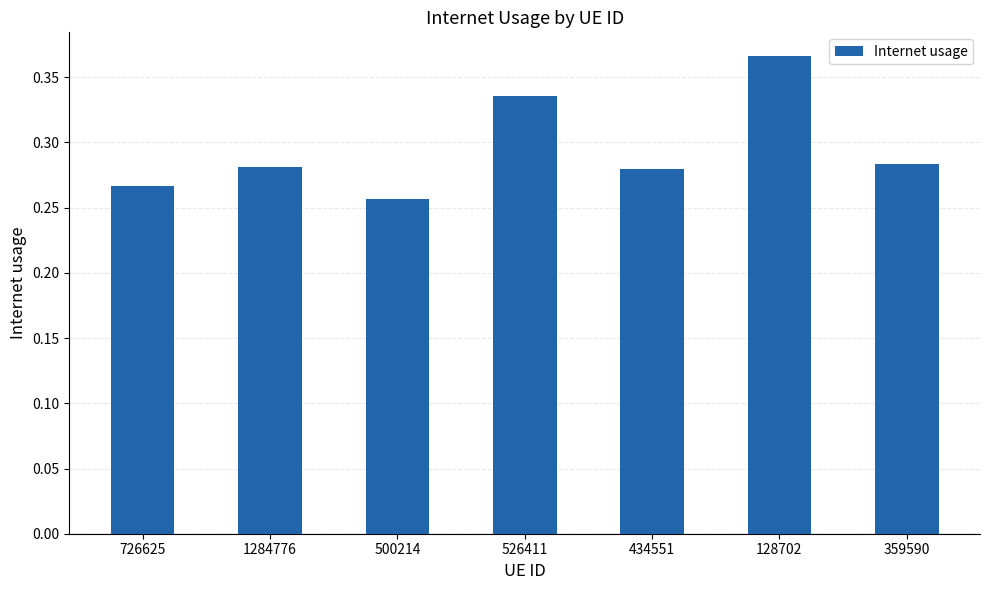

Between 526411 and 128702, which is larger?

128702